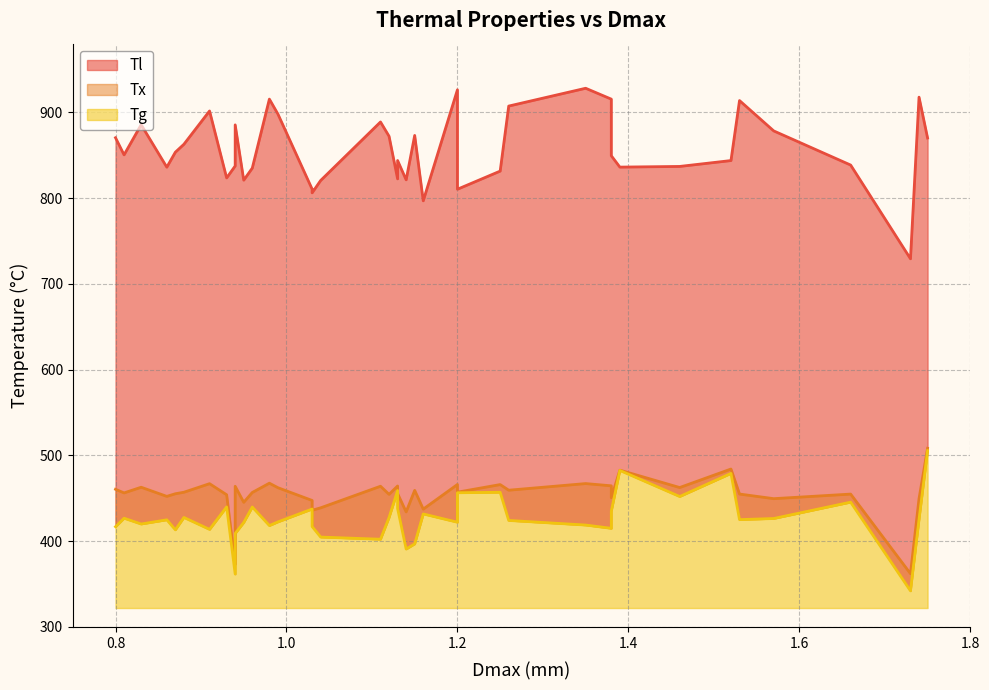

True or false: Tx and Tg cross at least once.

False